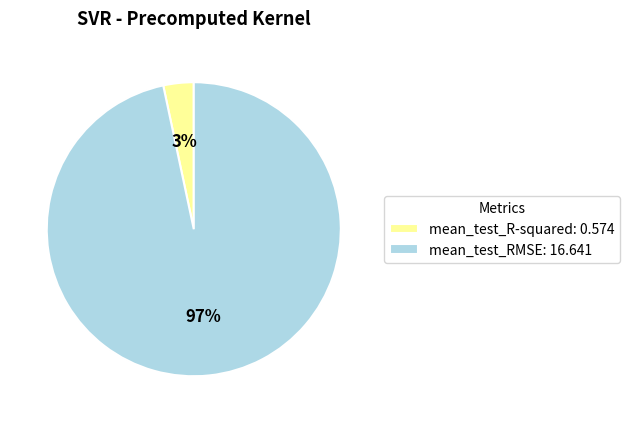

To the nearest percent, what is the average slice percentage?

50%